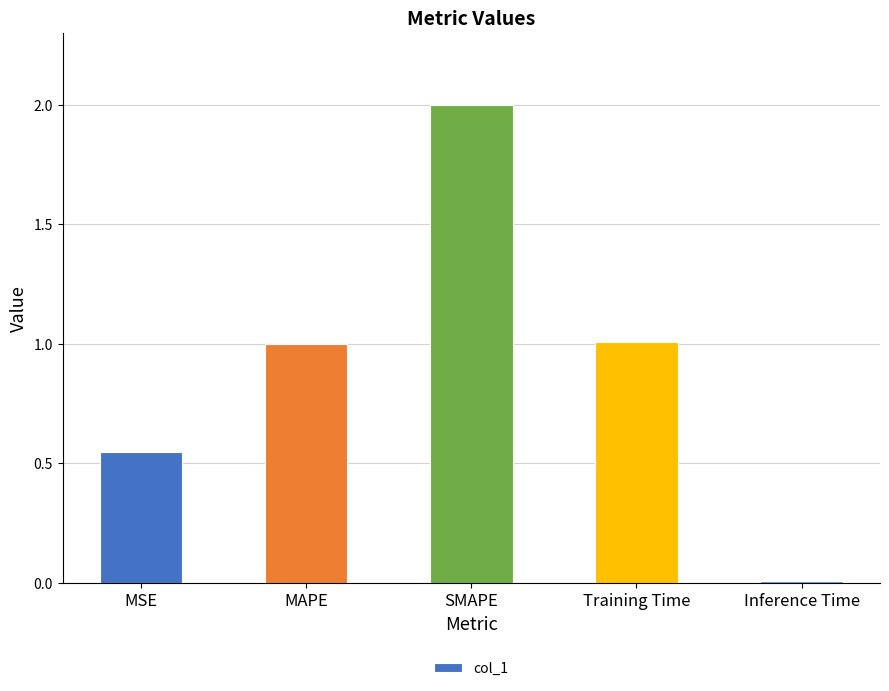

Which label corresponds to the smallest value in the chart?

Inference Time